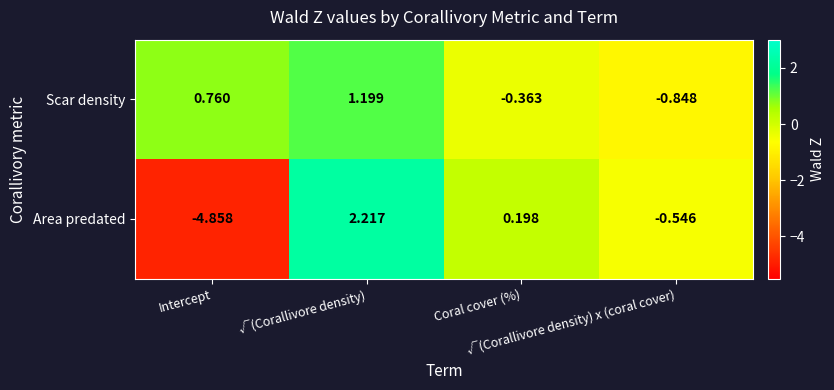

Count the number of categories in the chart.

4